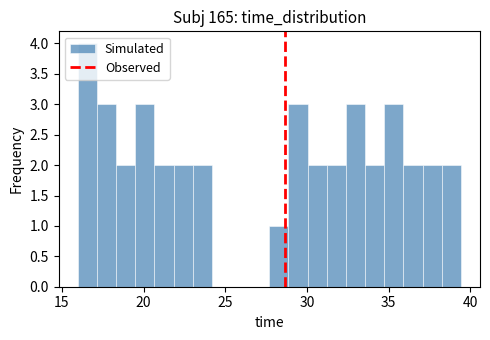

Read against the x-axis, roughly where is the centre of the tallest bar?

16.5